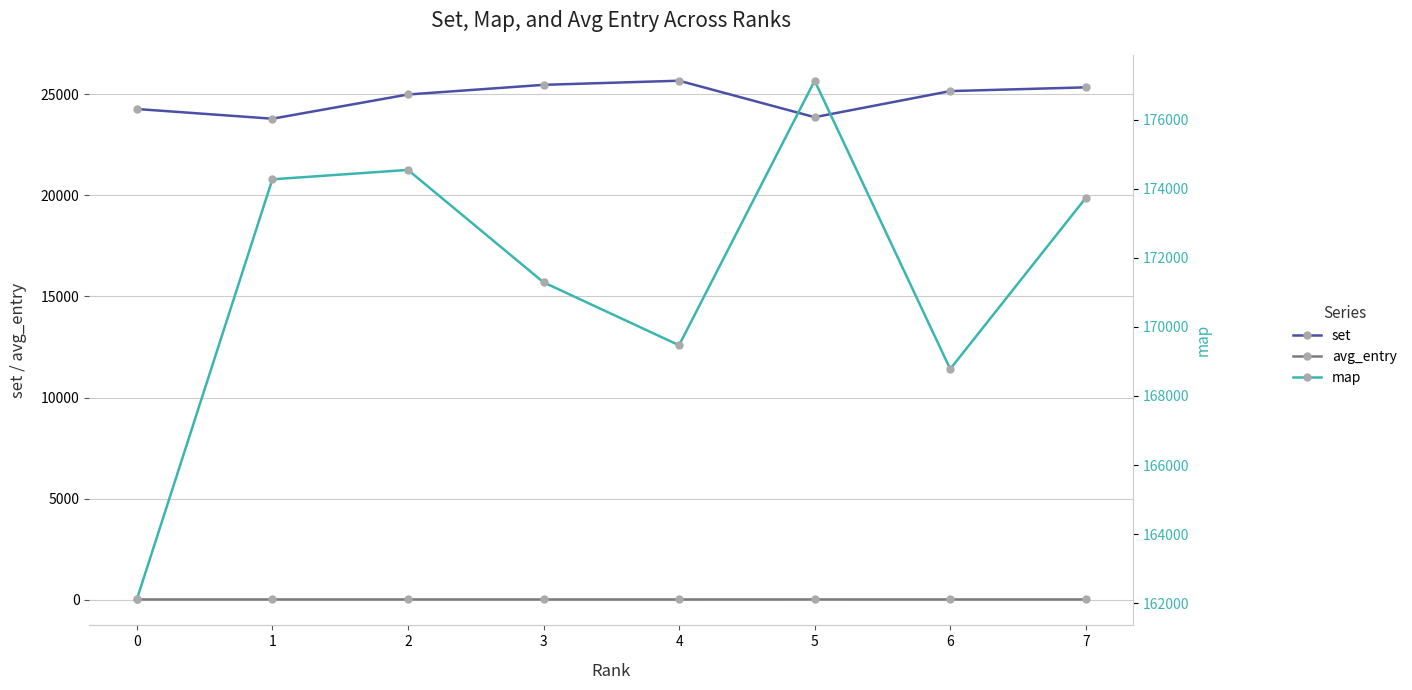

True or false: set and avg_entry intersect in this chart.

False